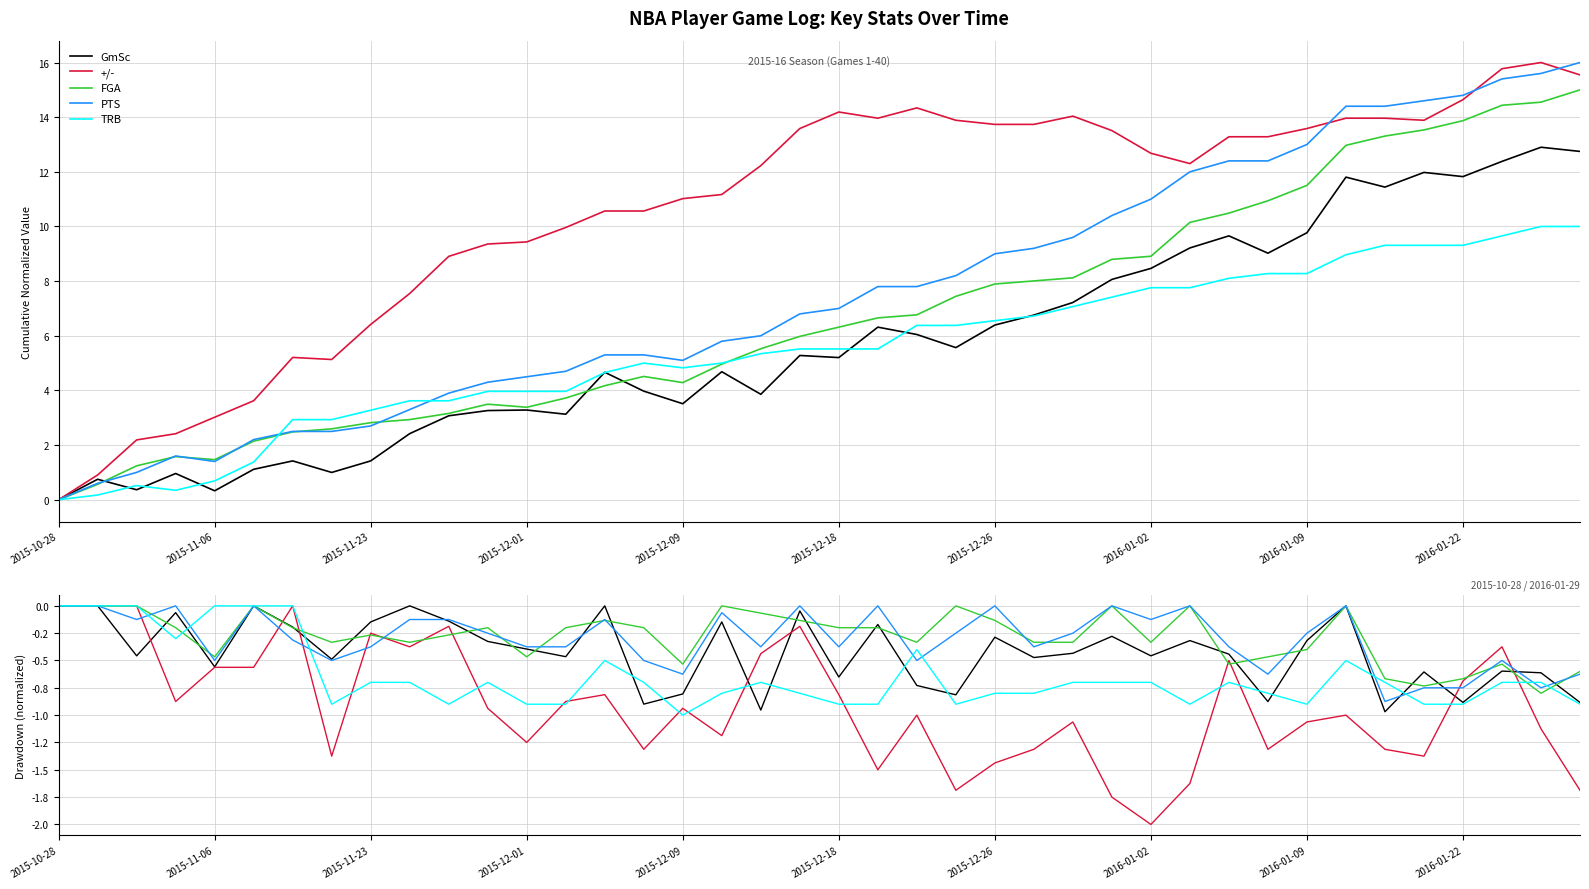

The GmSc series shows -0.1 at 2015-12-26. True or false?

False